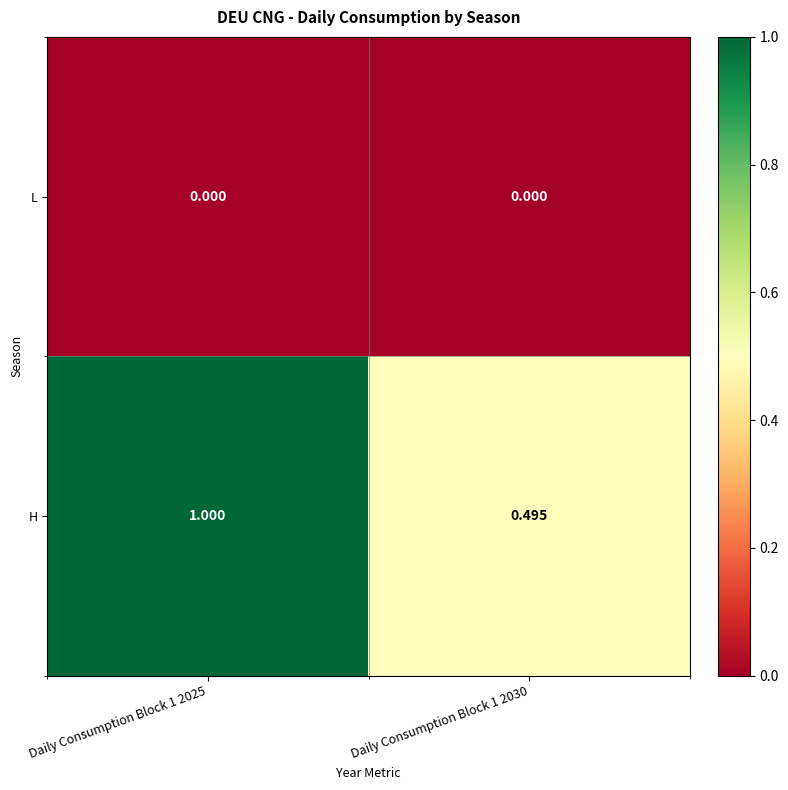

List the series in order of their overall mean, lowest first.

L, H